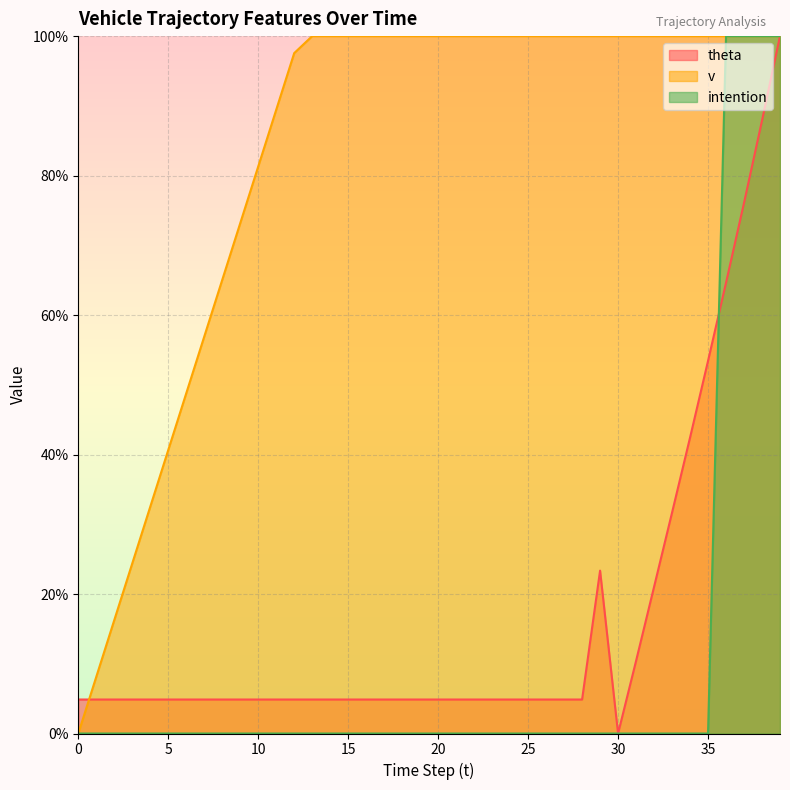

At 3, list the series in order from largest to smallest.

v, theta, intention